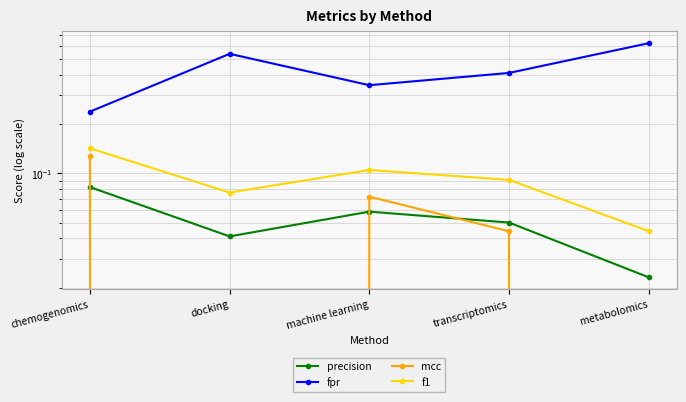

True or false: f1 and mcc intersect in this chart.

False